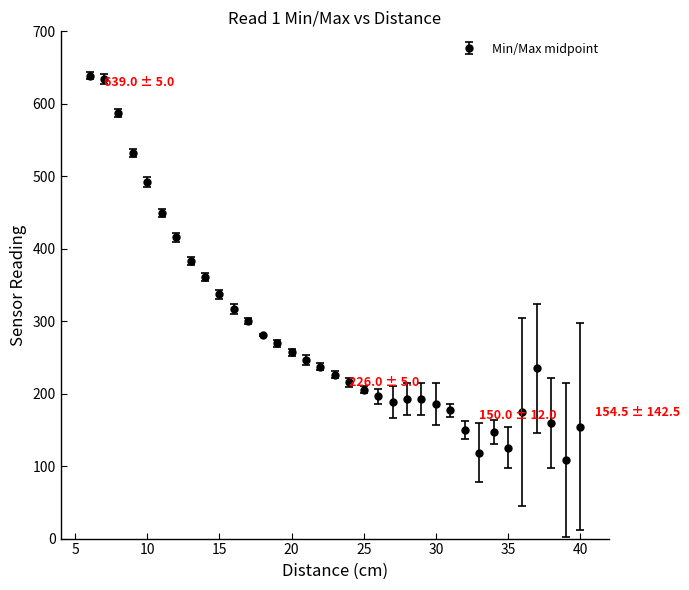

True or false: there are more than 1 points higher than both neighbors.

True